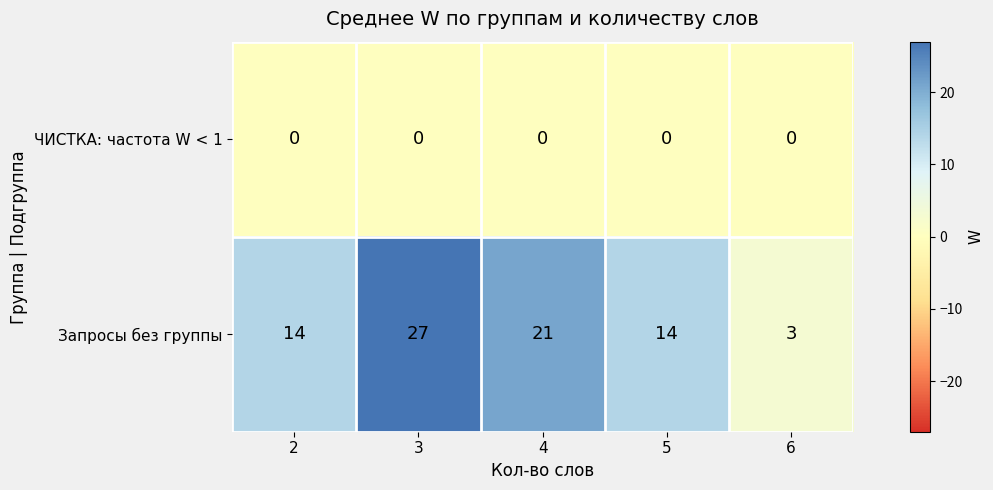

The ЧИСТКА: частота W < 1 series shows 0 at 5. True or false?

True